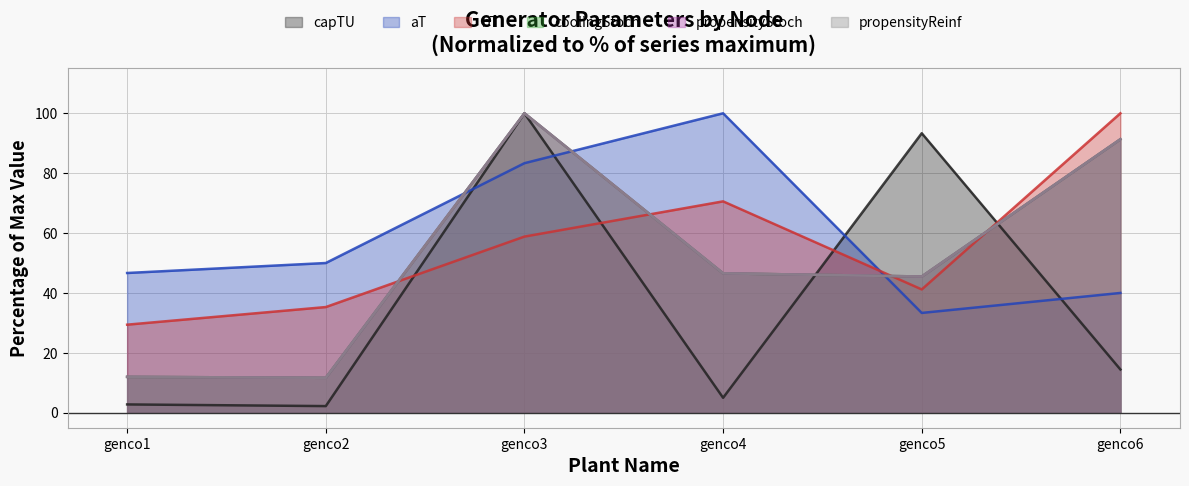

True or false: propensityStoch and propensityReinf cross at least once.

False